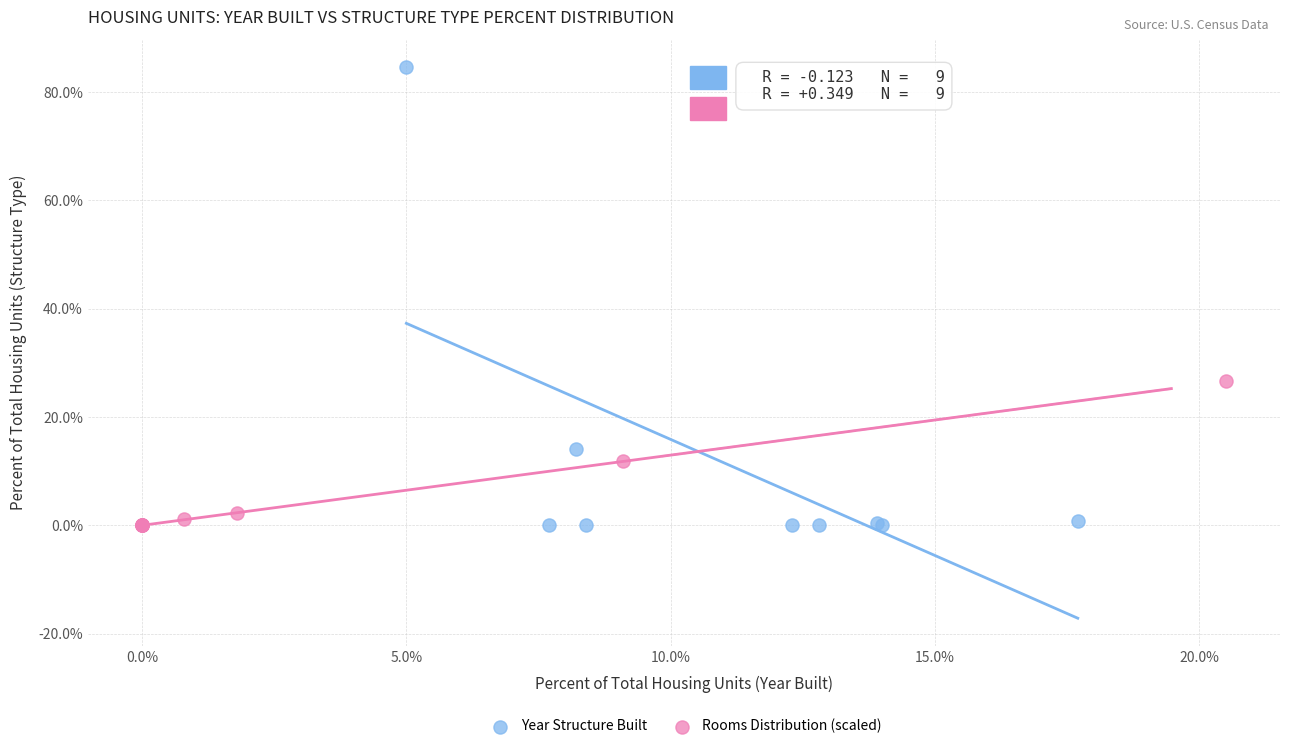

Which series has the widest spread of Y values?

Year Structure Built